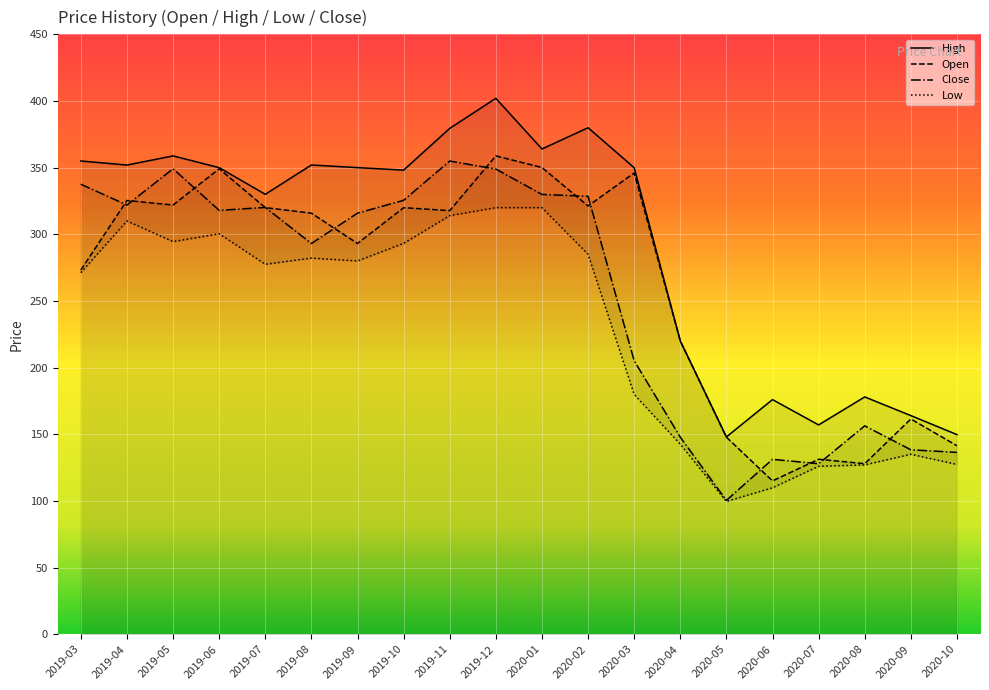

What is the smallest value displayed?

99.6